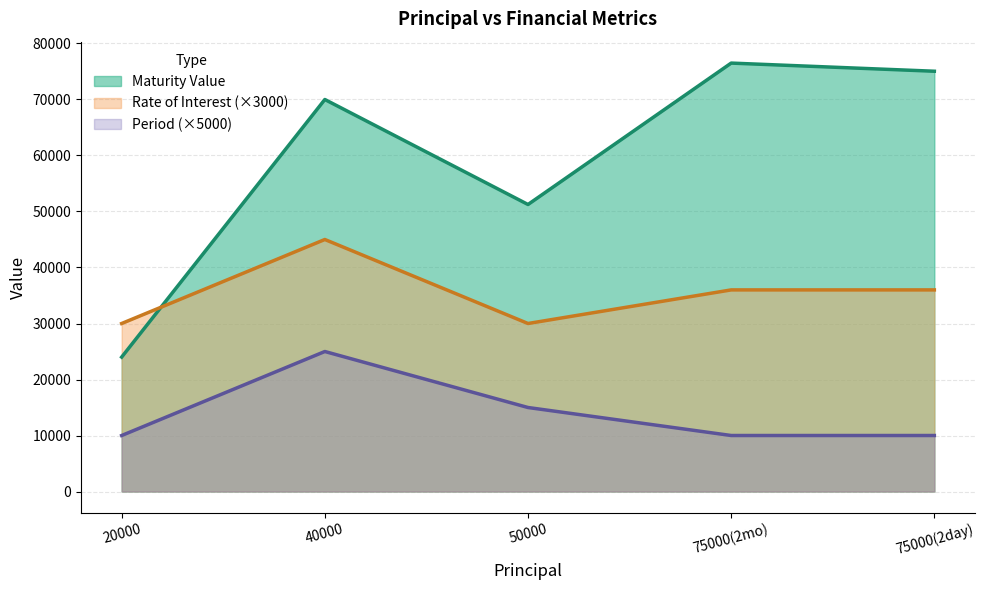

At which label is Period (×5000) closest to 17500?

50000